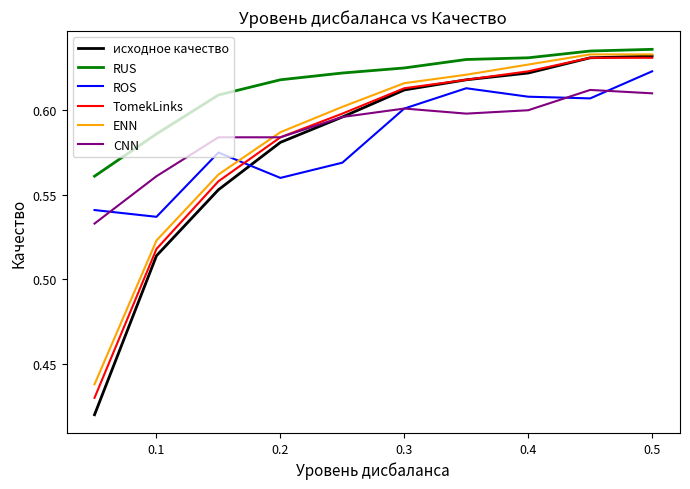

Which series has the widest spread of values?

исходное качество